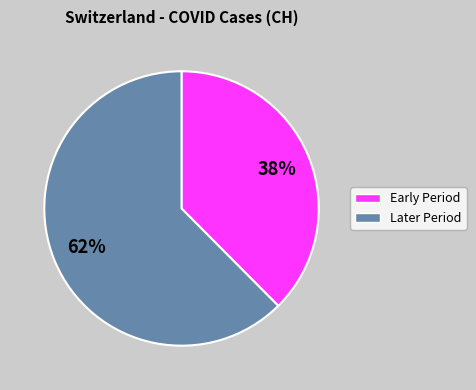

To the nearest percent, what is the average slice percentage?

50%